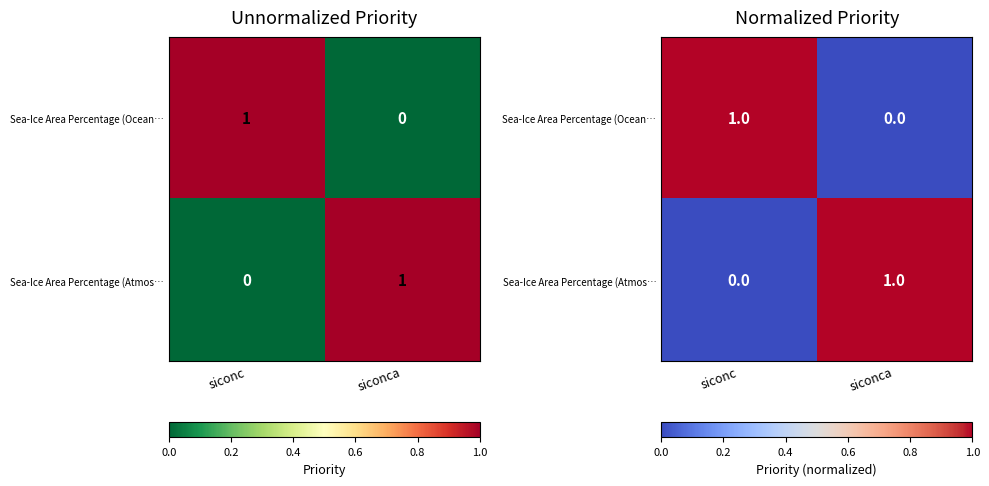

At which label does Sea-Ice Area Percentage (Atmos… reach its minimum?

siconc